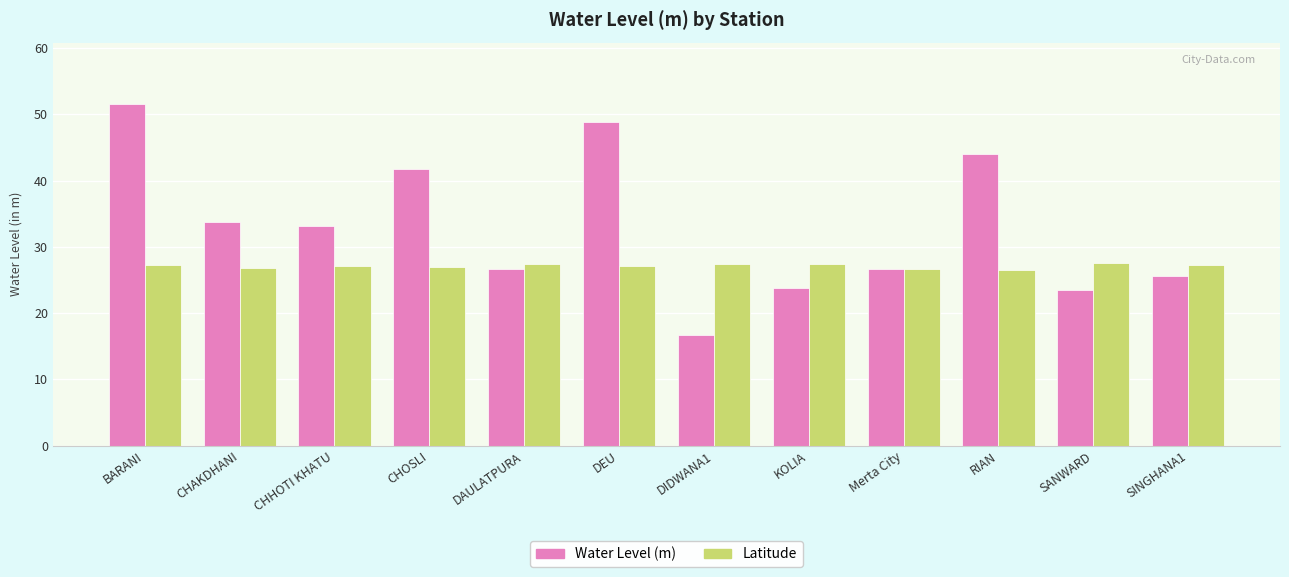

Which series has the largest range (max minus min)?

Water Level (m)